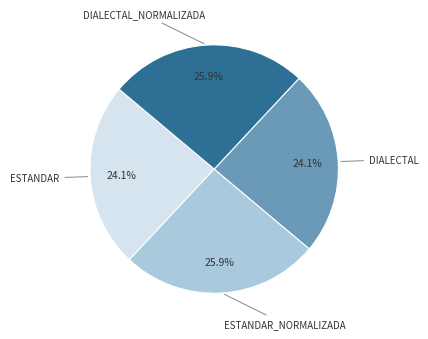

To the nearest percent, what is the difference between the largest and smallest slice percentages?

2%